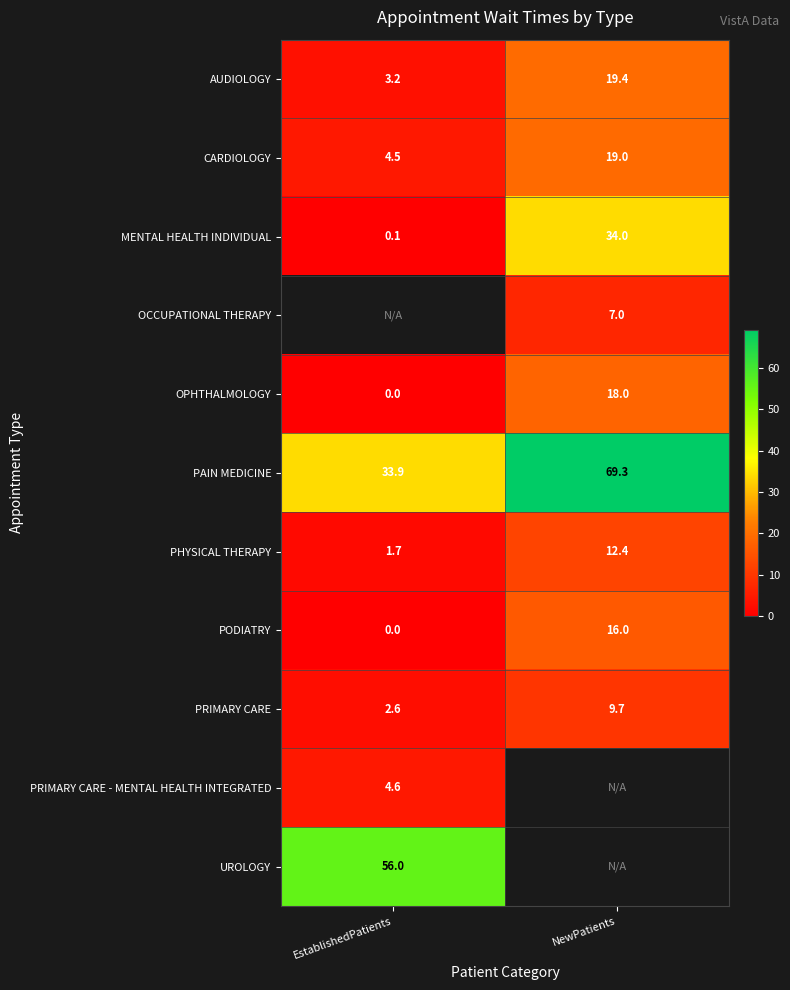

Is it true that PRIMARY CARE equals 4.1 at EstablishedPatients?

False